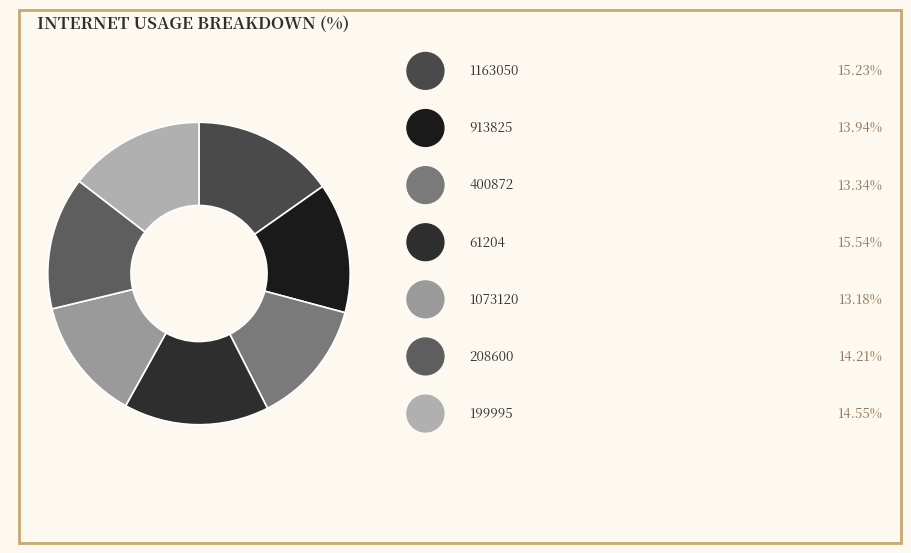

Which slice is the largest?

61204